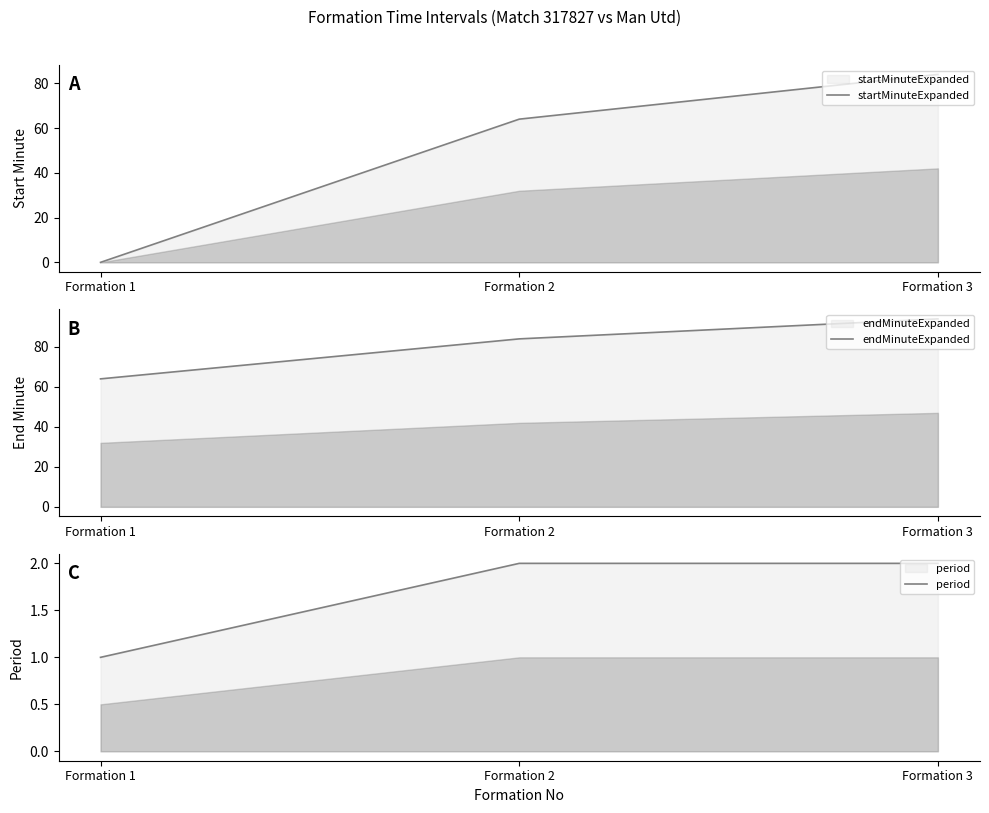

Rank the series by their average value, from lowest to highest.

period, startMinuteExpanded, endMinuteExpanded